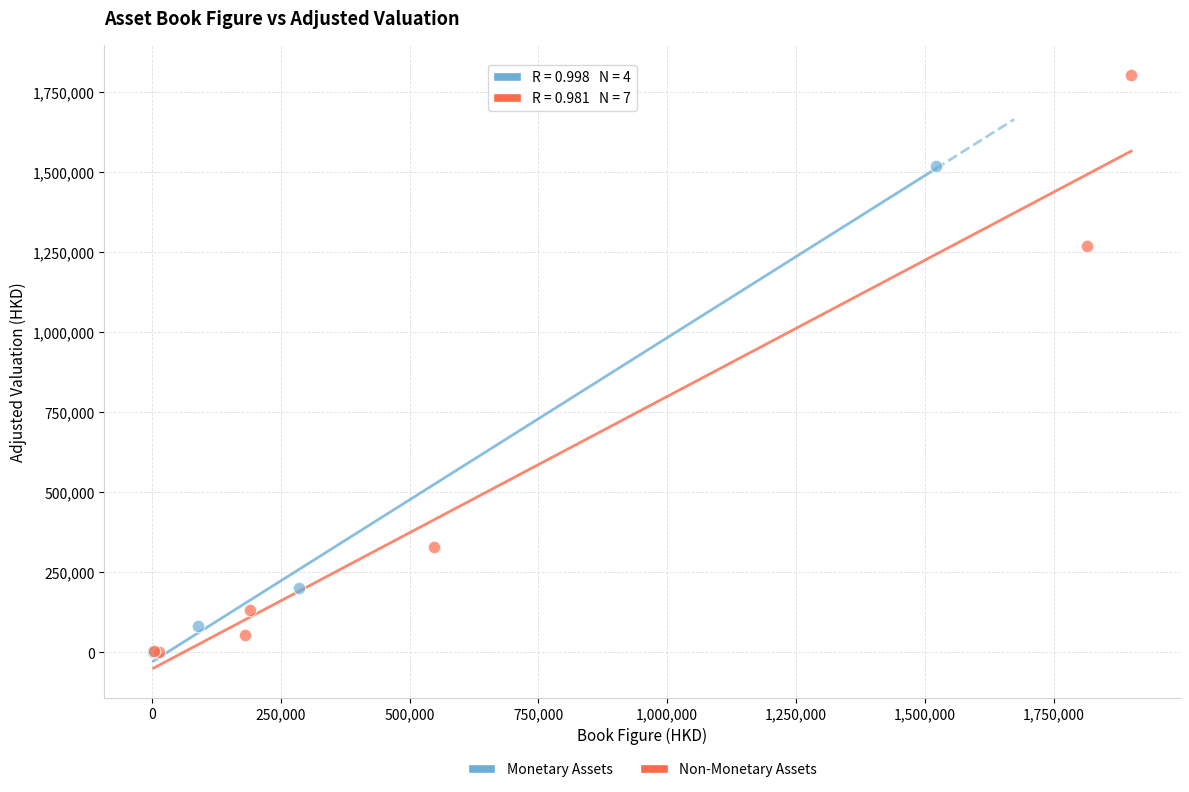

Which series has the largest Y range (max minus min)?

Non-Monetary Assets